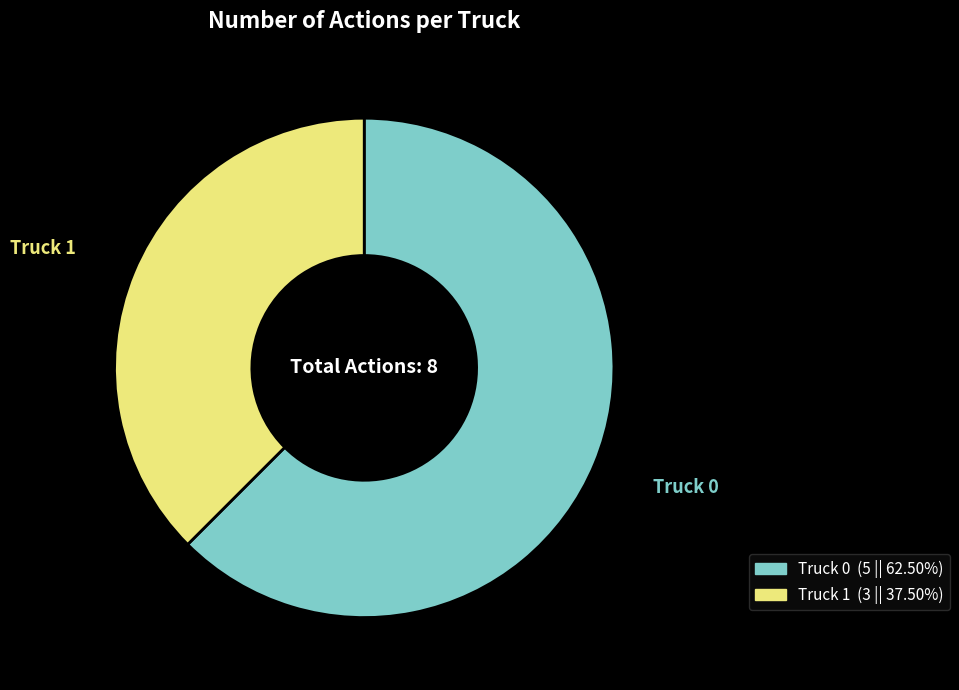

Does Truck 1 account for over 50% of the chart?

No